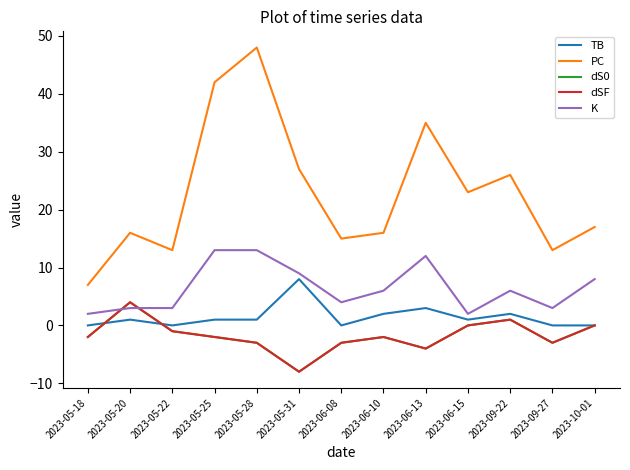

True or false: PC and TB intersect in this chart.

False